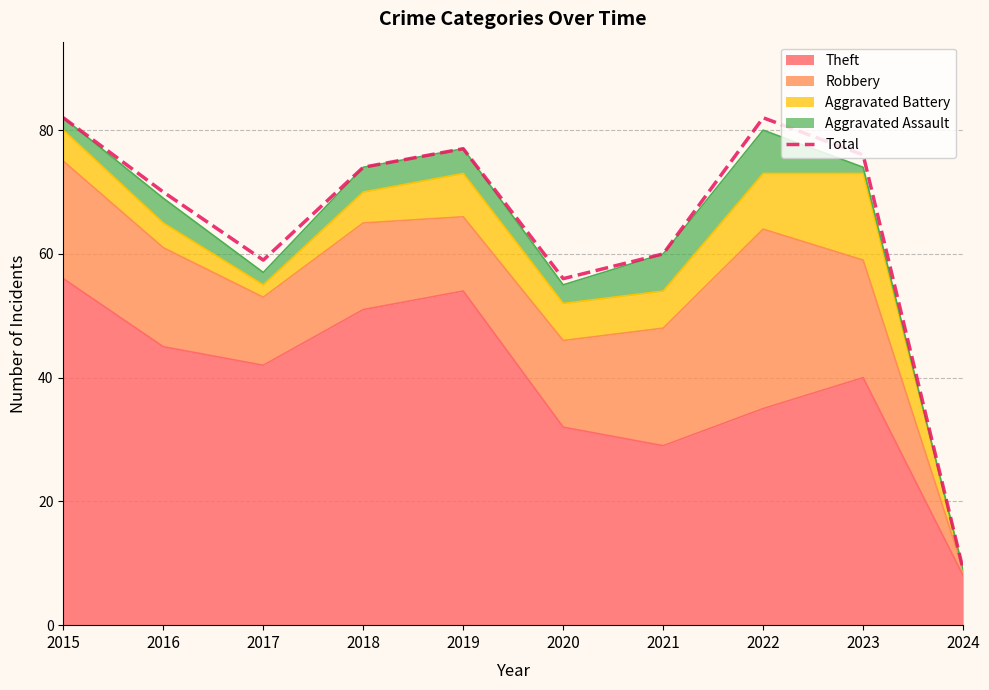

True or false: the data shows 74 at 2018.

True